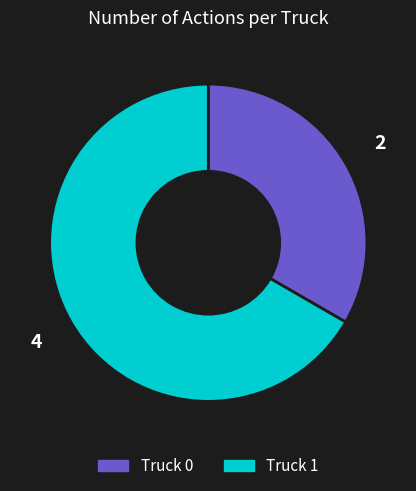

The Truck 1 slice represents 67% of the pie. True or false?

True